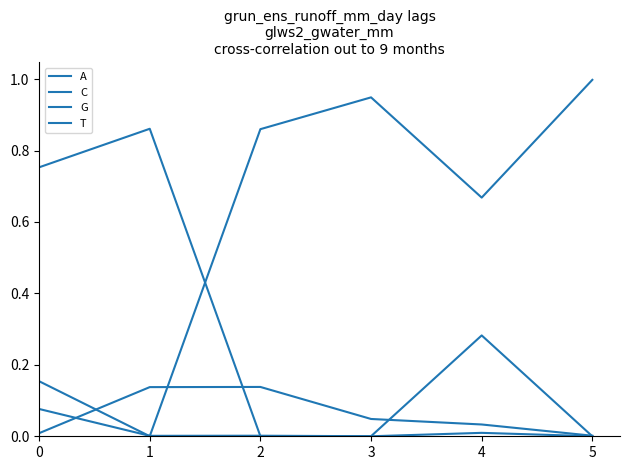

Does the chart display data point markers on the line(s)?

No